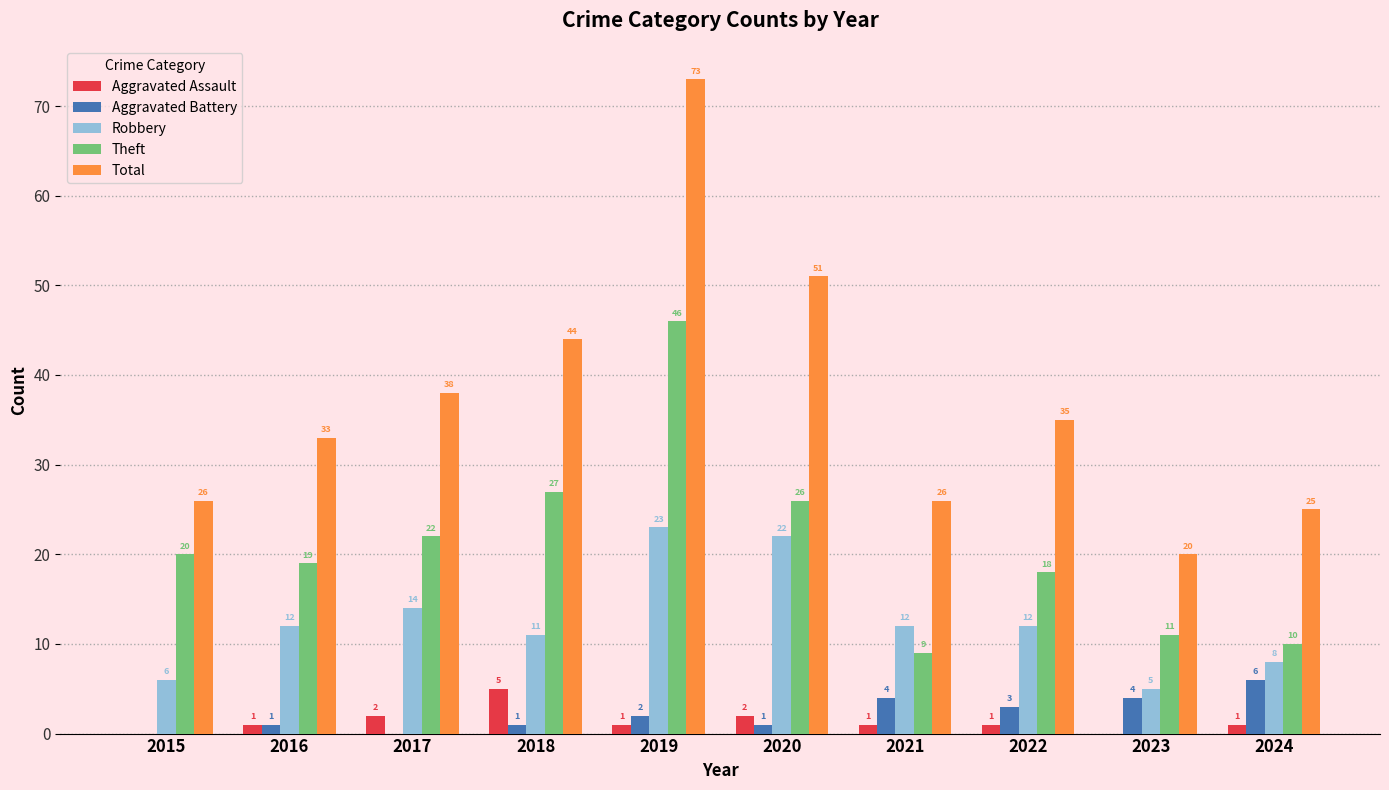

Is the value of Theft at 2021 greater than the value of Robbery at 2017?

No